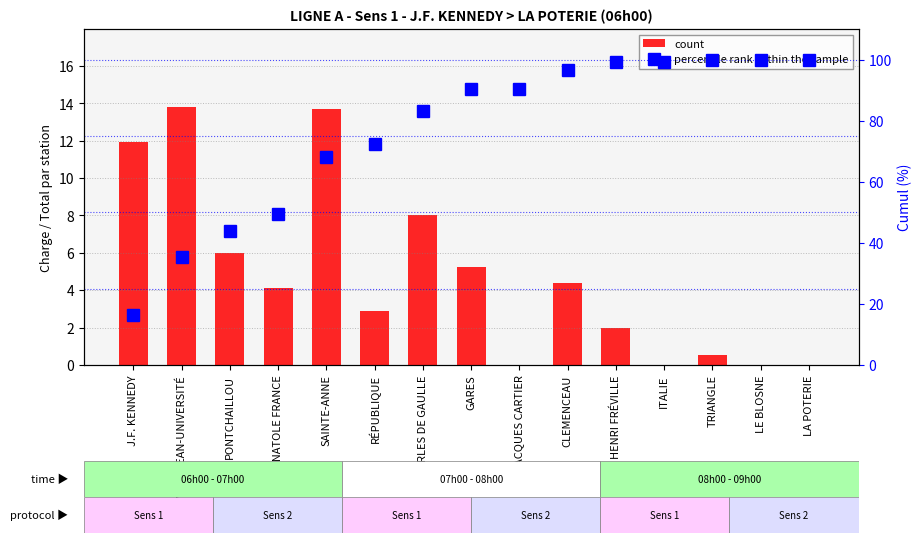

Reading right to left, what are all the values shown in this chart?

count: 0.0	0.0	0.5	0.0	2.0	4.4	0.0	5.2	8.0	2.9	13.7	4.1	6.0	13.8	11.9
percentile rank within the sample: 100.0	100.0	100.0	99.2	99.2	96.5	90.5	90.5	83.3	72.2	68.2	49.4	43.7	35.4	16.4